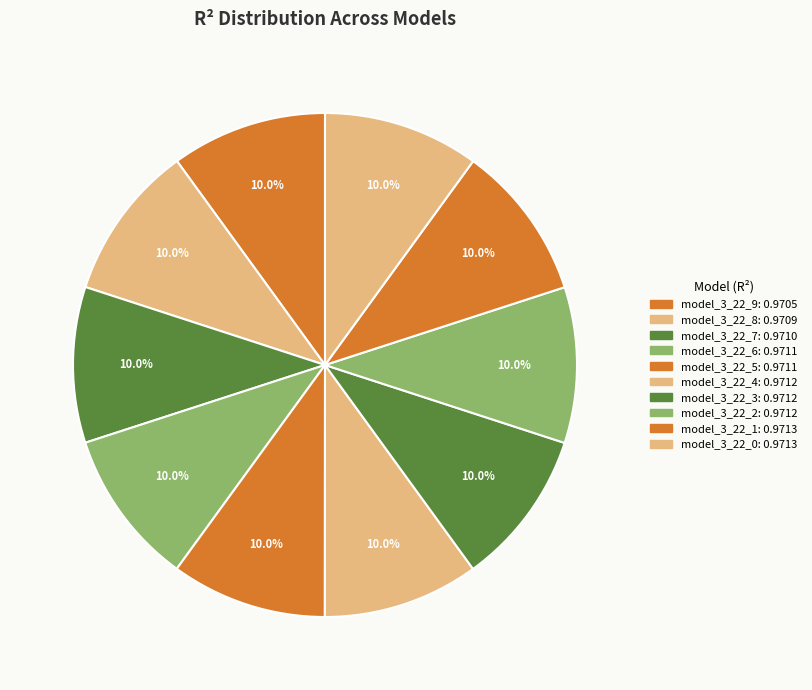

What percentage do model_3_22_1 and model_3_22_8 together represent?

20.0%